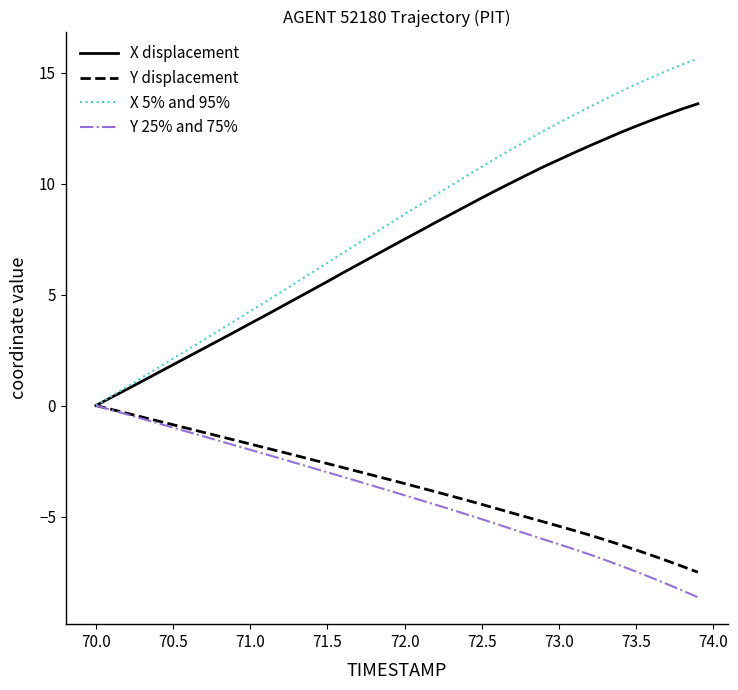

Which series has the widest spread of values?

X 5% and 95%